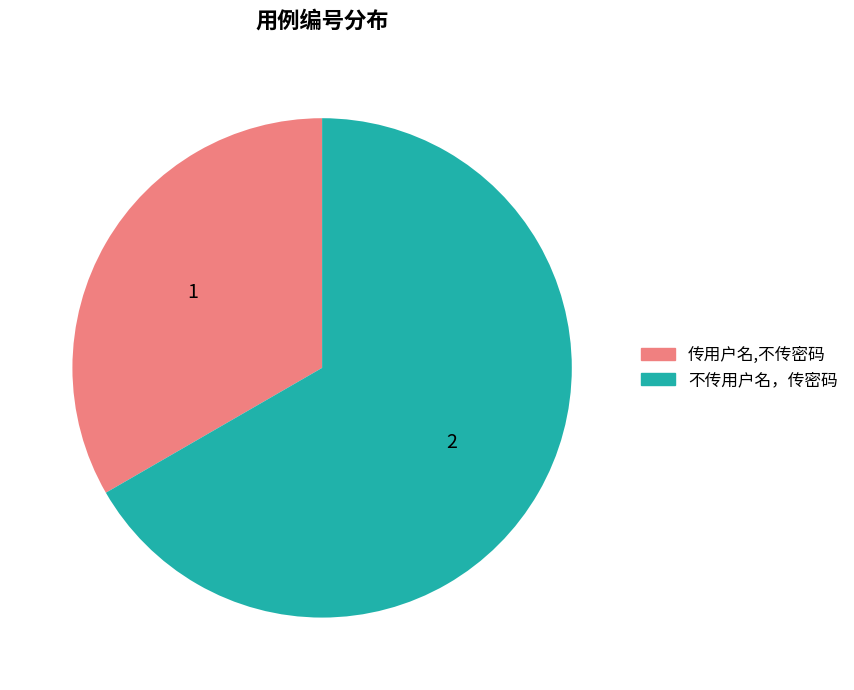

True or false: 传用户名,不传密码 accounts for 25% of the total.

False